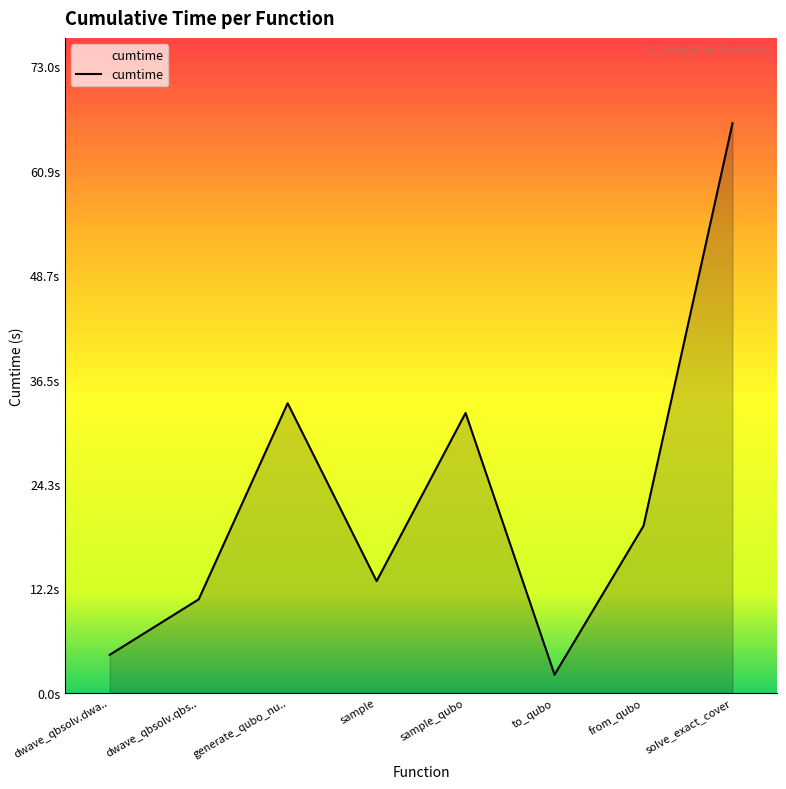

Is this an area chart (filled region under the line)?

Yes